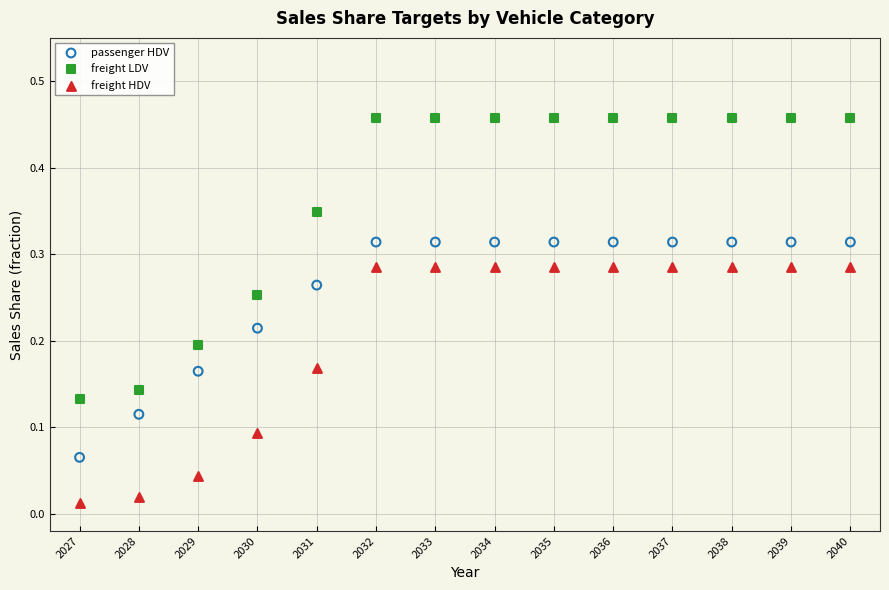

Which series reaches the minimum Y coordinate?

freight HDV